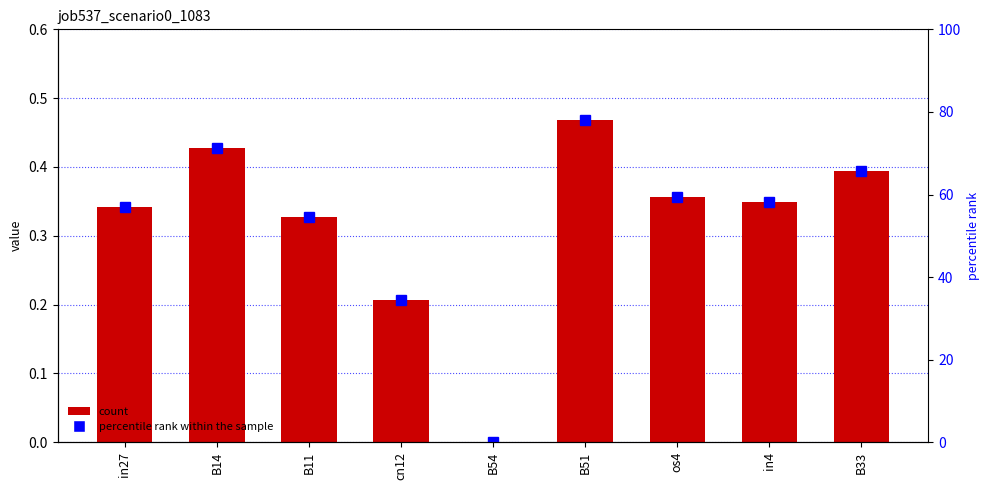

List the labels in order of job537_scenario0_1083 value, largest first.

B51, B14, B33, os4, in4, in27, B11, cn12, B54